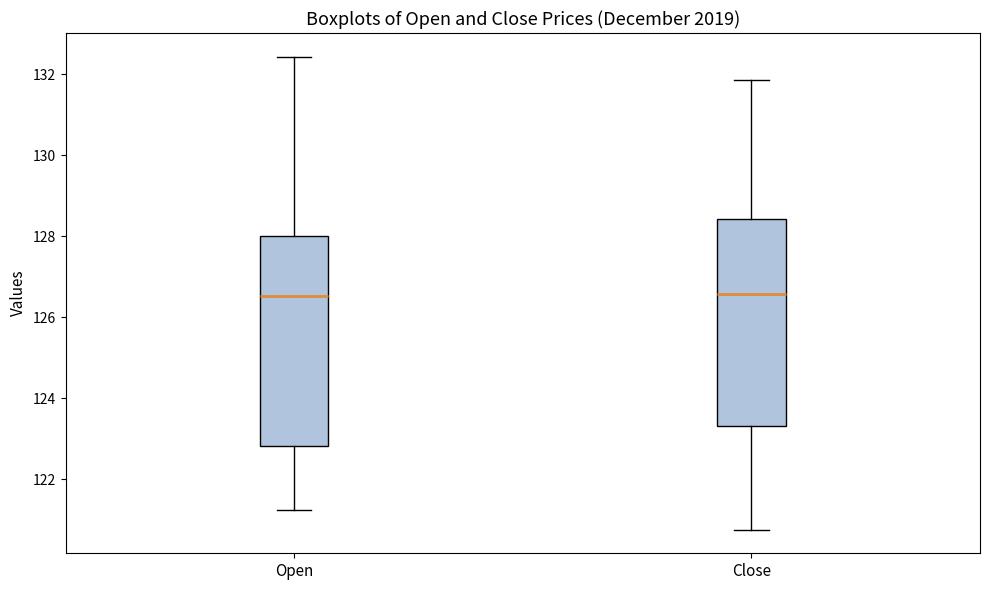

Reading left to right, transcribe this box plot: for each box, give where its median line is, the range the box spans, and where its two whiskers end, as read against the y-axis. The values are not printed on the chart, so give them approximately, as read against the axis.

Open: median 126.6, box 122.8 to 128.0, whiskers 121.2 to 132.4
Close: median 126.6, box 123.4 to 128.4, whiskers 120.8 to 131.8